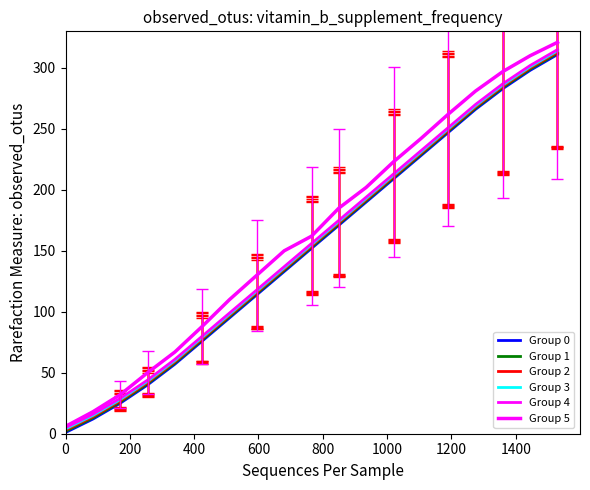

Does the chart have visible grid lines?

No